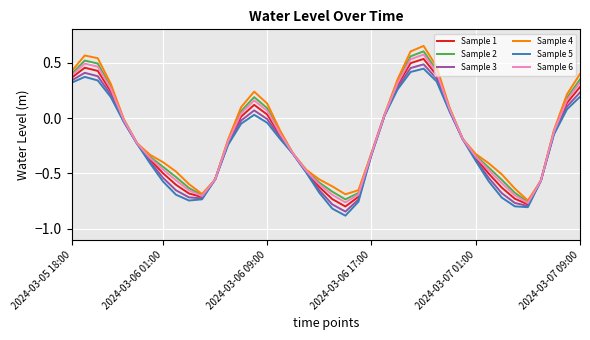

What is the smallest value displayed?

-0.9